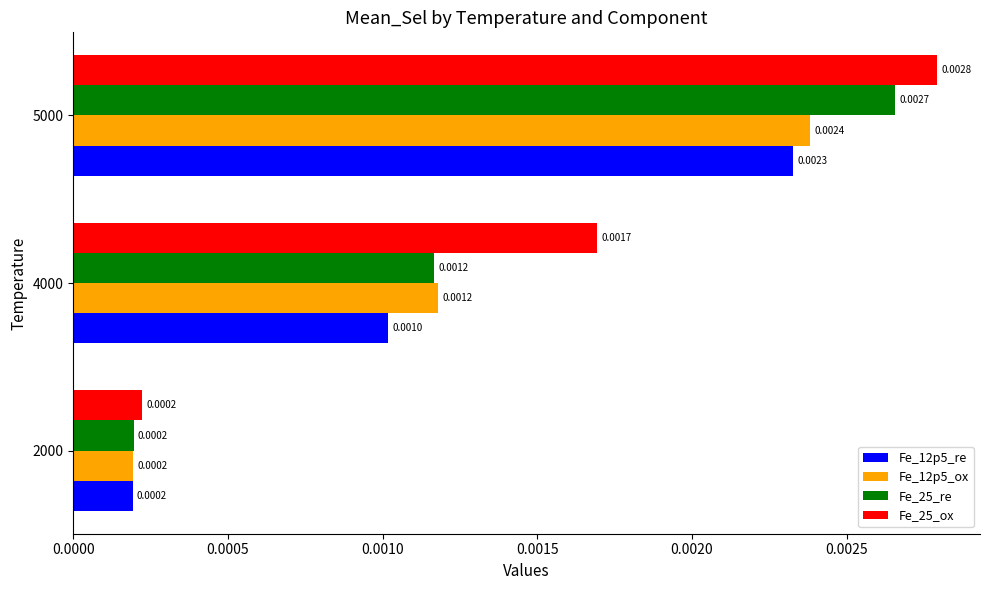

At how many categories does at least one series exceed 0?

3